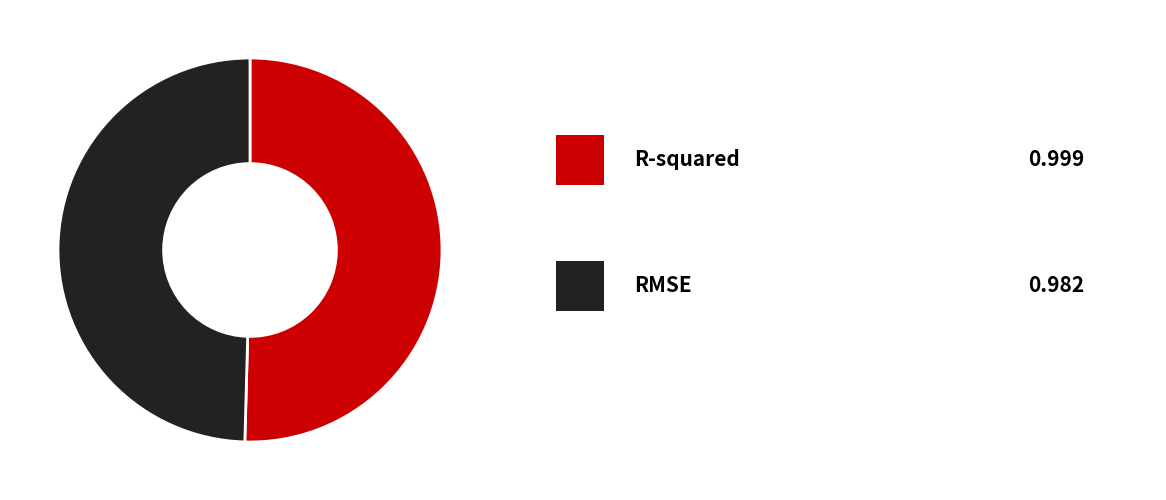

How many slices are in this pie chart?

2